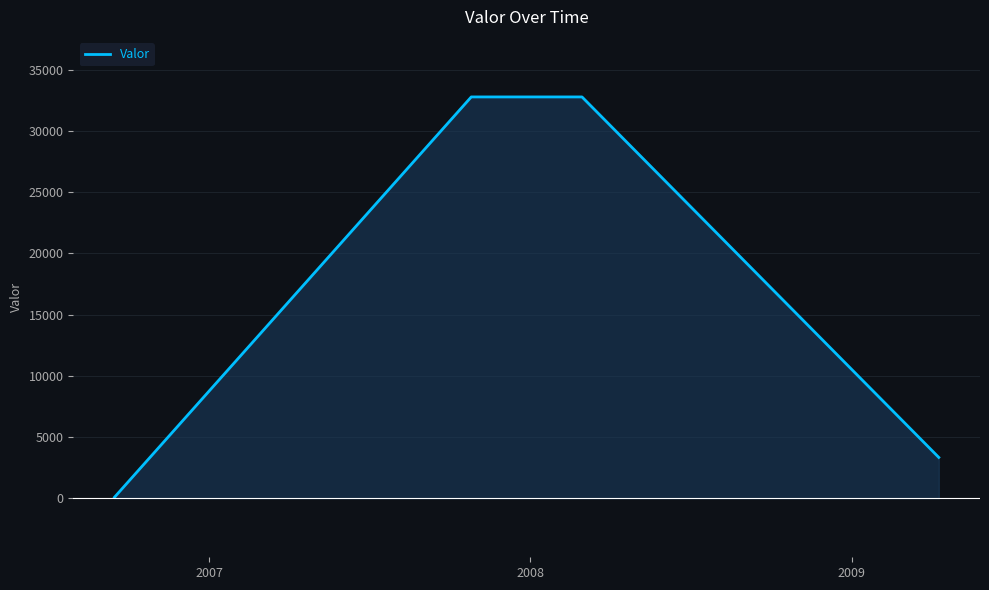

How many data points does each series have?

4